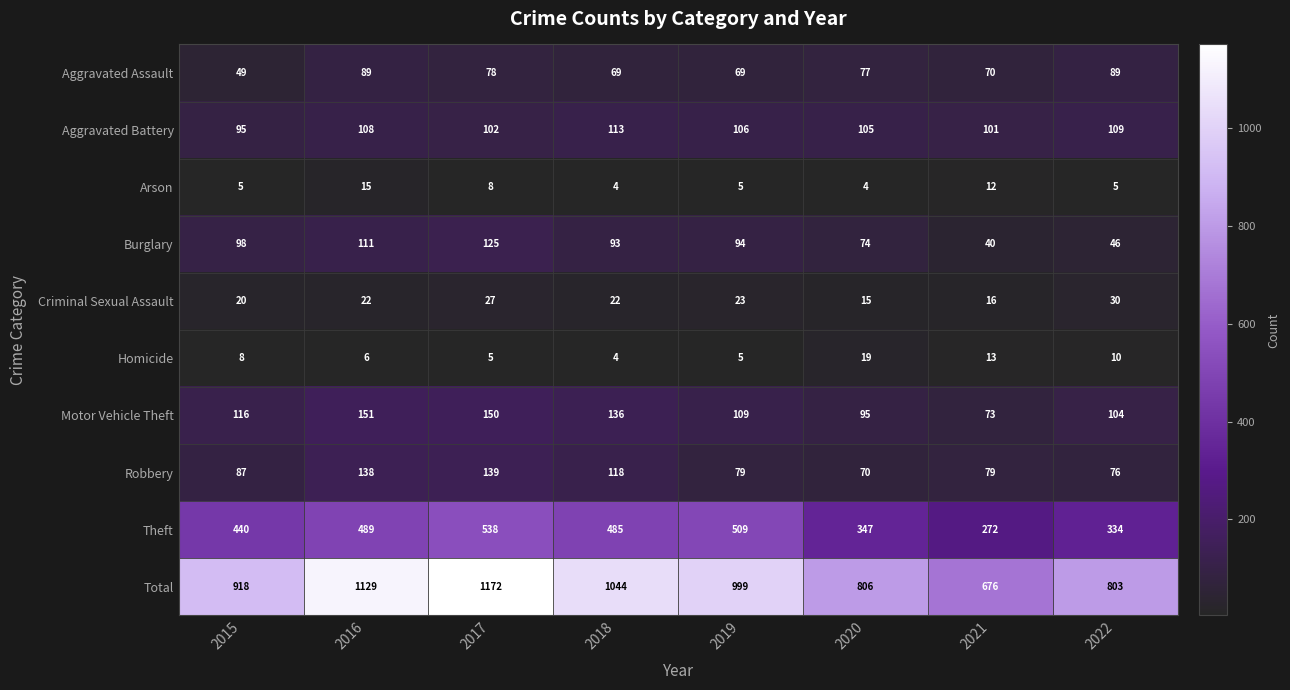

Is it true that Aggravated Battery equals 45 at 2020?

False